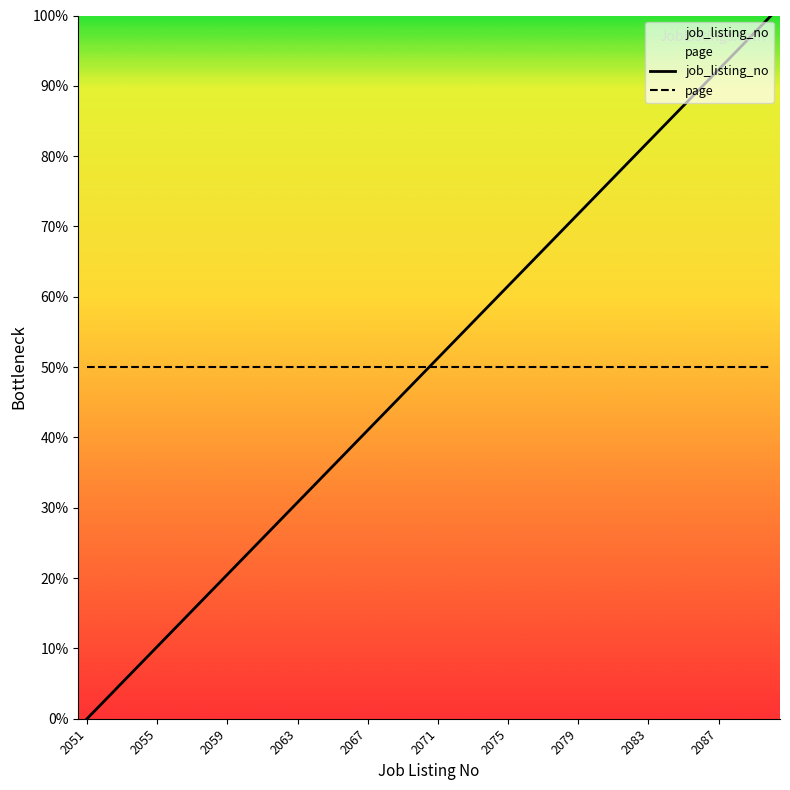

Reading left to right, transcribe all the data shown in this chart.

0.0	2.6	5.1	7.7	10.3	12.8	15.4	17.9	20.5	23.1	25.6	28.2	30.8	33.3	35.9	38.5	41.0	43.6	46.2	48.7	51.3	53.8	56.4	59.0	61.5	64.1	66.7	69.2	71.8	74.4	76.9	79.5	82.1	84.6	87.2	89.7	92.3	94.9	97.4	100.0